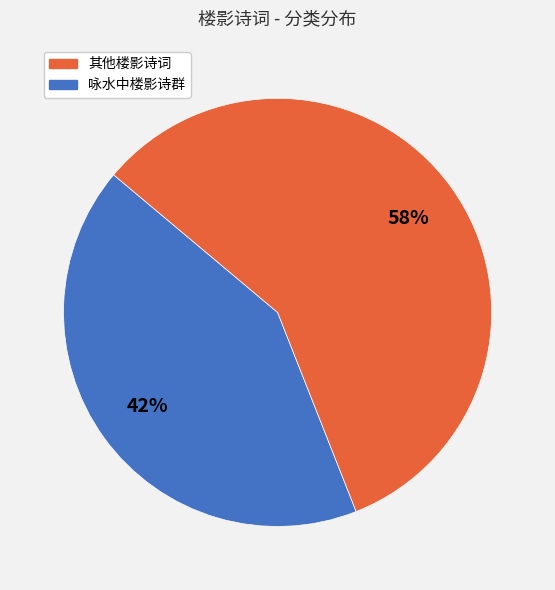

To the nearest percent, what is the average slice percentage?

50%